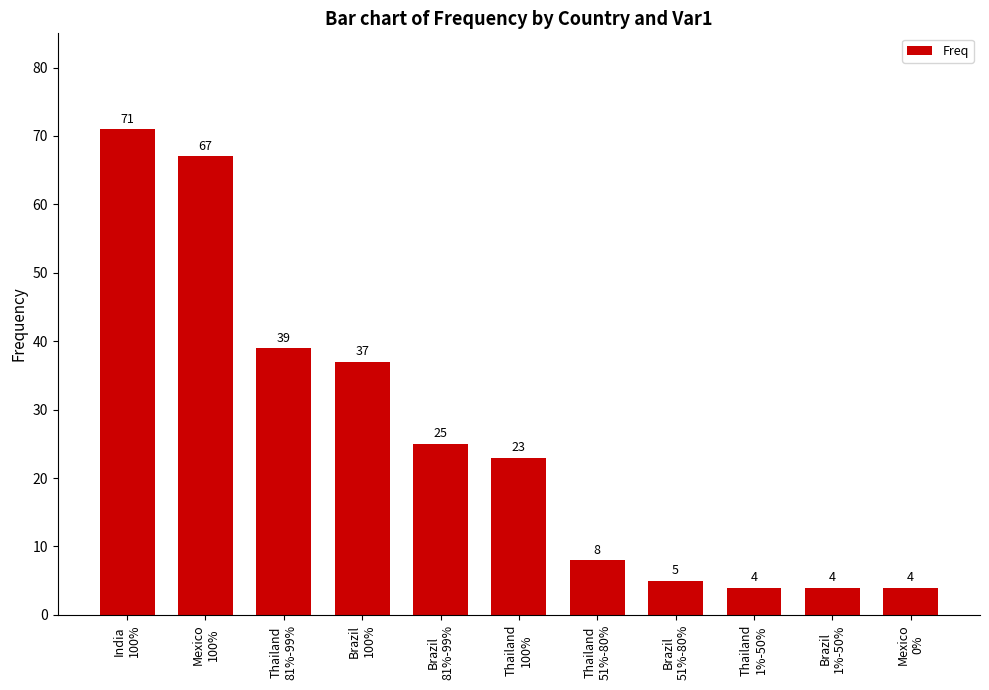

Is it true that the value at Thailand
51%-80% is 12?

False